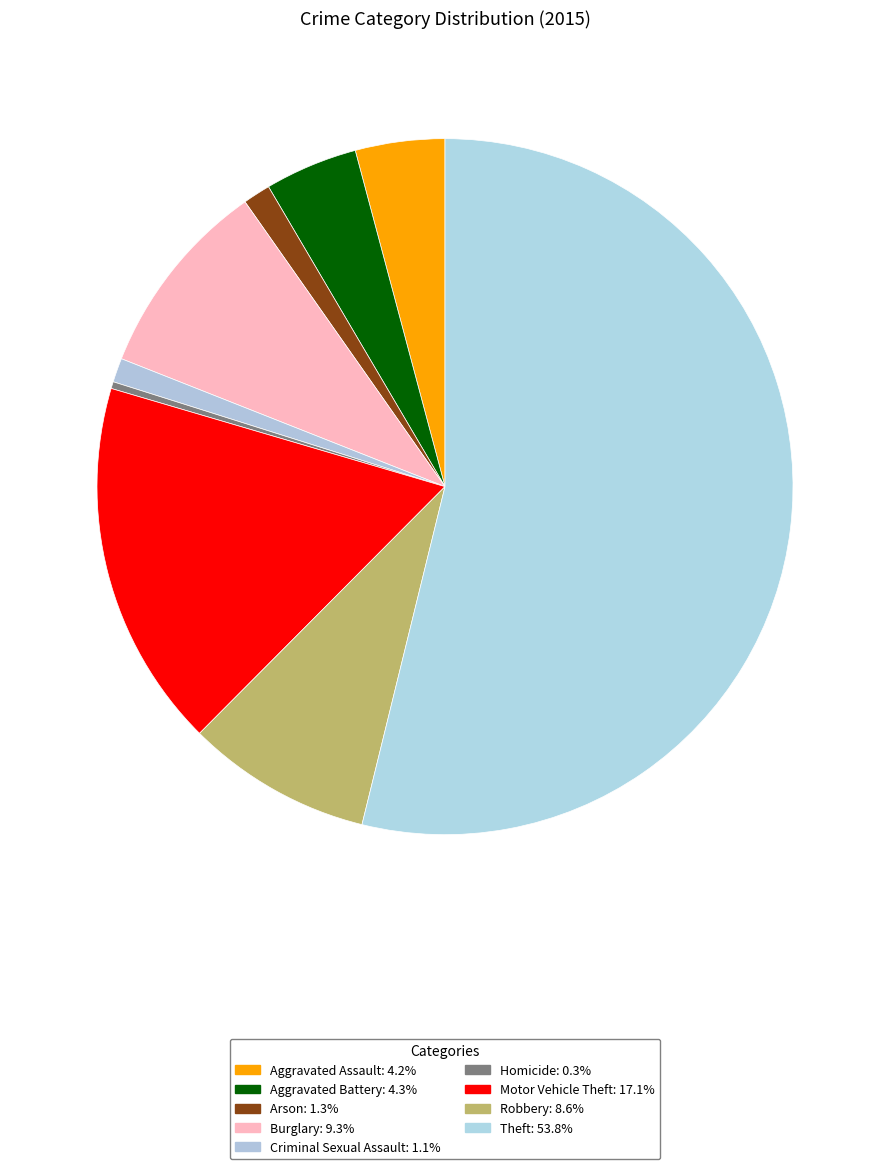

How many slices are in this pie chart?

9